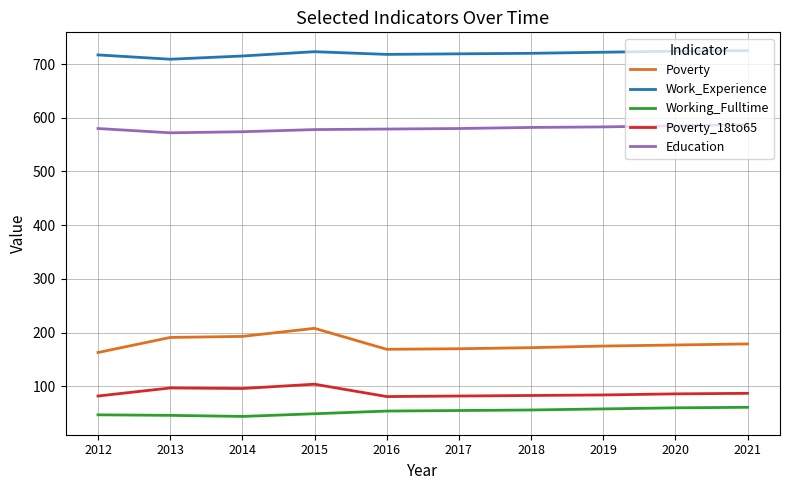

What is the difference between the highest and lowest values at 2012?

670